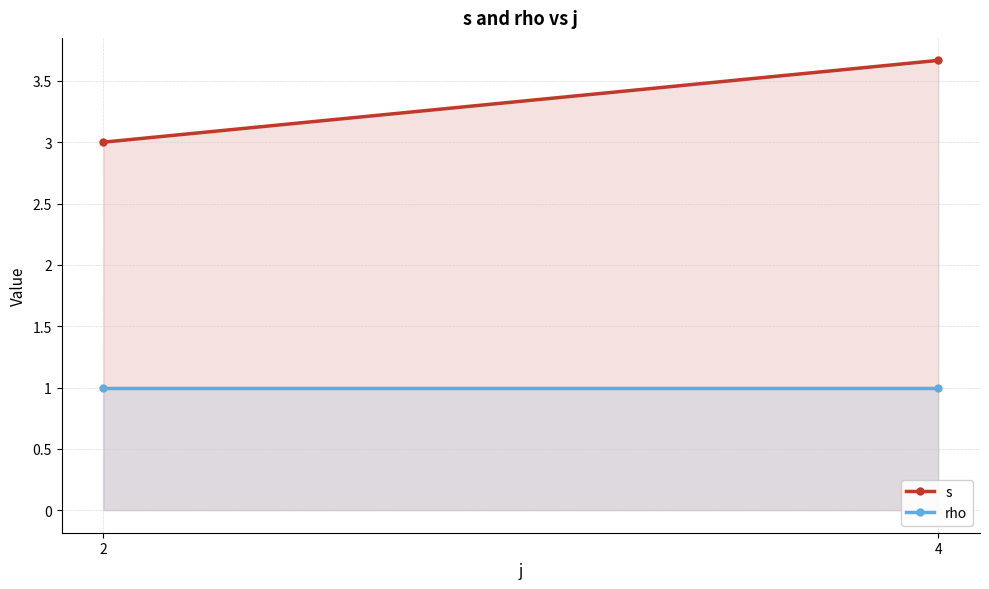

Is the value of rho at 4 greater than the value of s at 4?

No